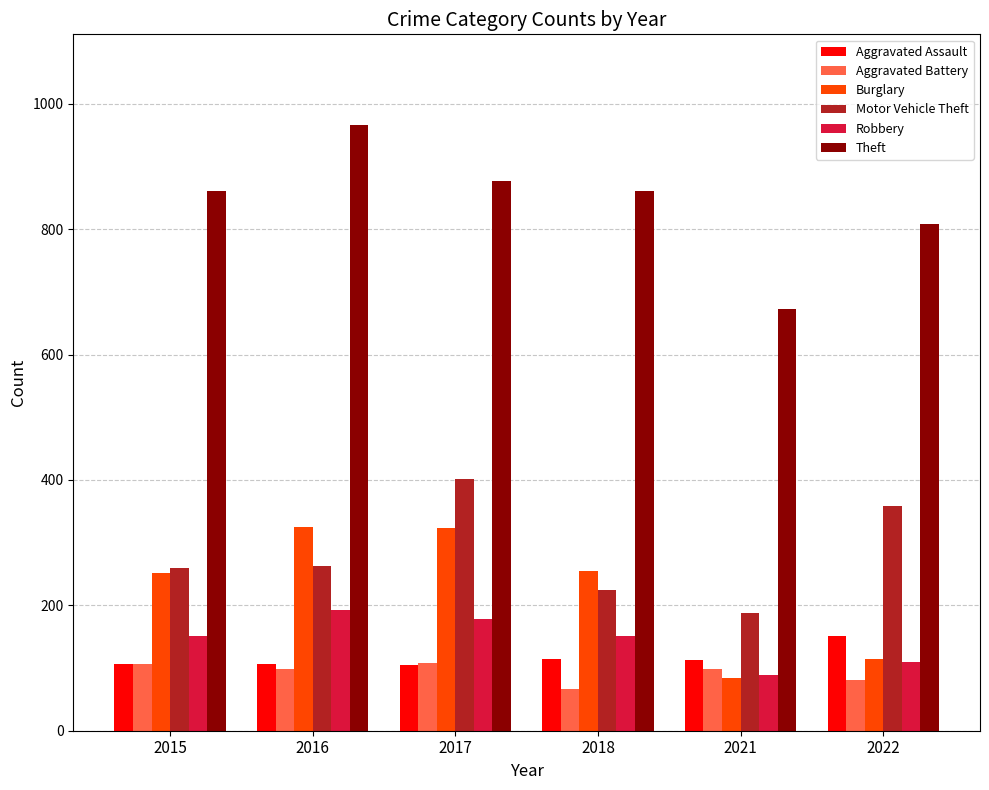

Where is Burglary nearest to the value 204?

2015